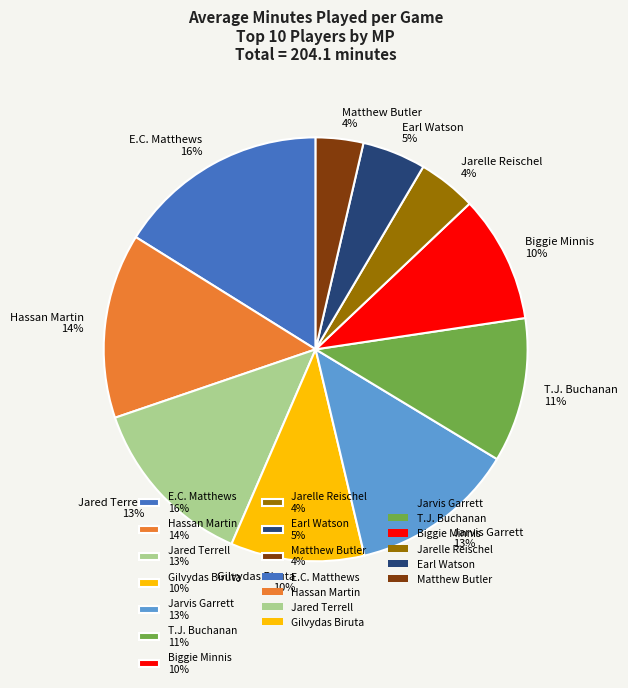

How many segments does this pie chart have?

10